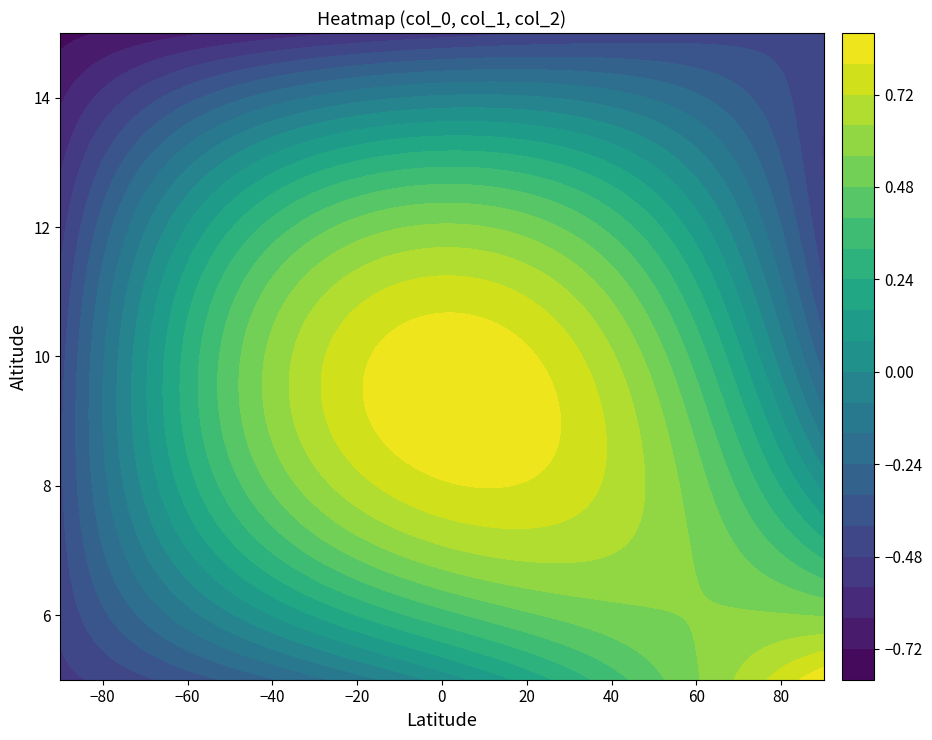

At how many categories does at least one series exceed 0?

2